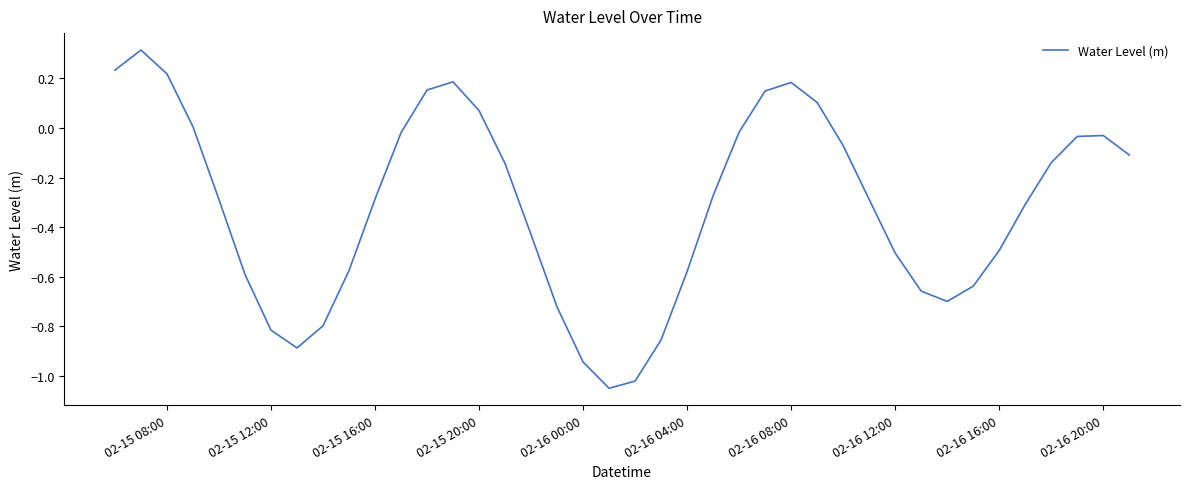

What is the difference between the maximum and minimum values?

1.4